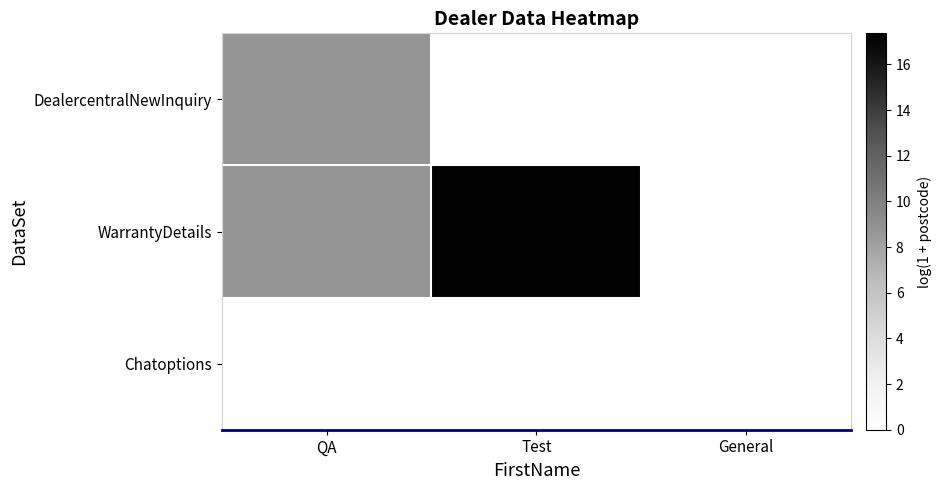

Reading right to left, transcribe all the data shown in this chart.

DealercentralNewInquiry: General=0.0	Test=0.0	QA=8.8
WarrantyDetails: General=0.0	Test=17.4	QA=8.8
Chatoptions: General=0.0	Test=0.0	QA=0.0